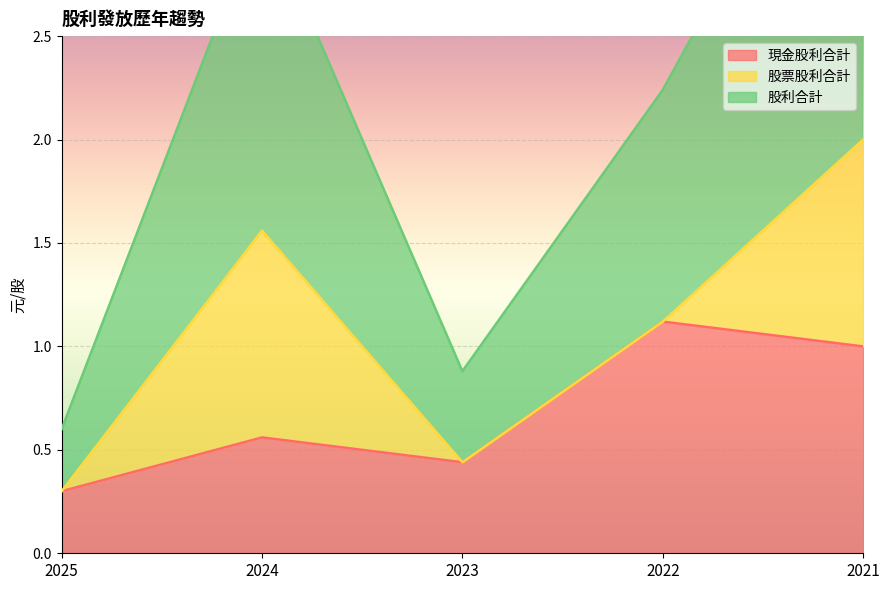

At which category does 股利合計 reach its first local valley?

2023